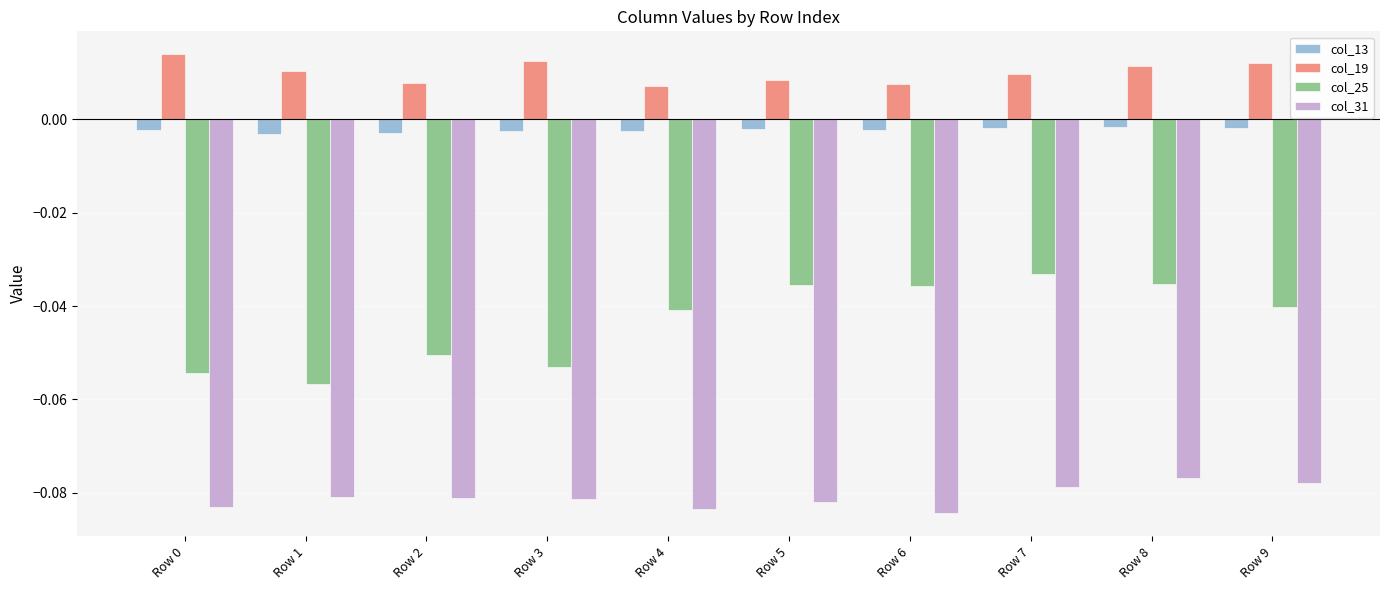

How many bars are there in each group?

4